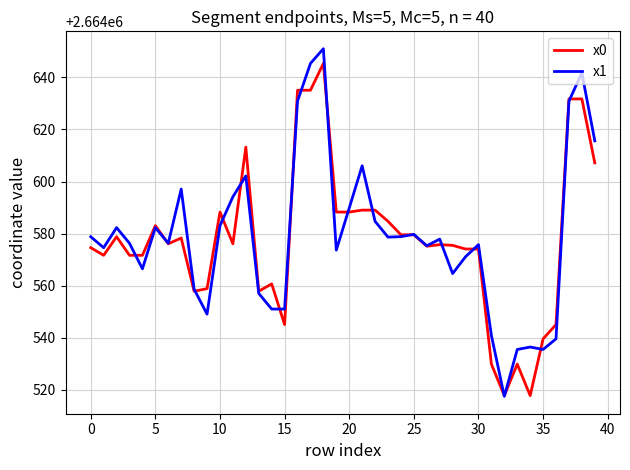

Which series has the widest spread of values?

x1